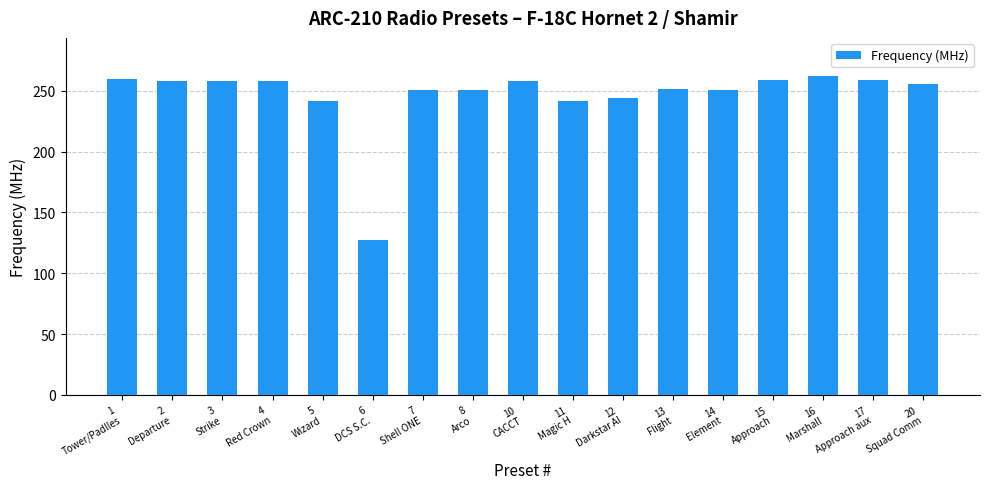

What is the maximum value shown in the chart?

262.0